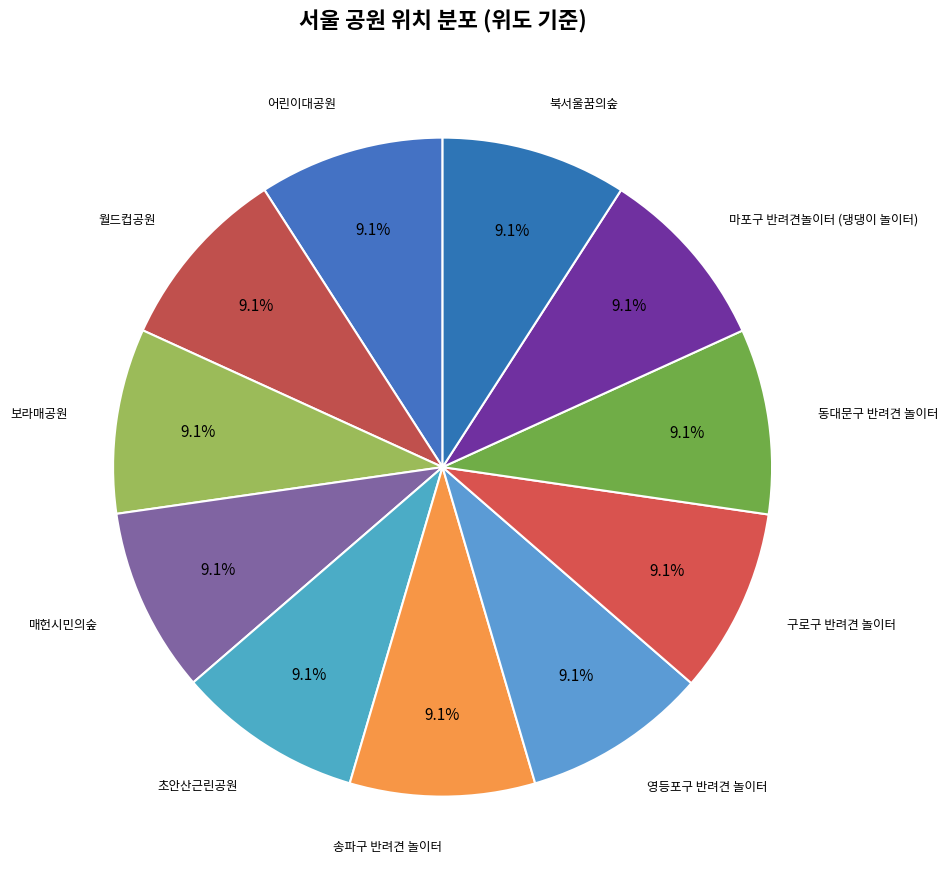

Rank the categories by value from lowest to highest.

매헌시민의숲, 보라매공원, 송파구 반려견 놀이터, 구로구 반려견 놀이터, 영등포구 반려견 놀이터, 마포구 반려견놀이터 (댕댕이 놀이터), 어린이대공원, 월드컵공원, 동대문구 반려견 놀이터, 북서울꿈의숲, 초안산근린공원